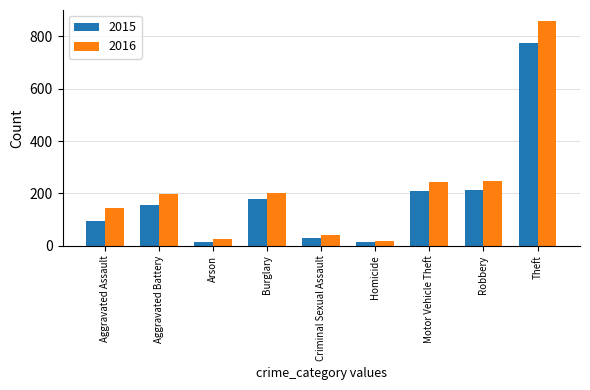

Between Aggravated Assault and Burglary, which series saw the biggest shift?

2015